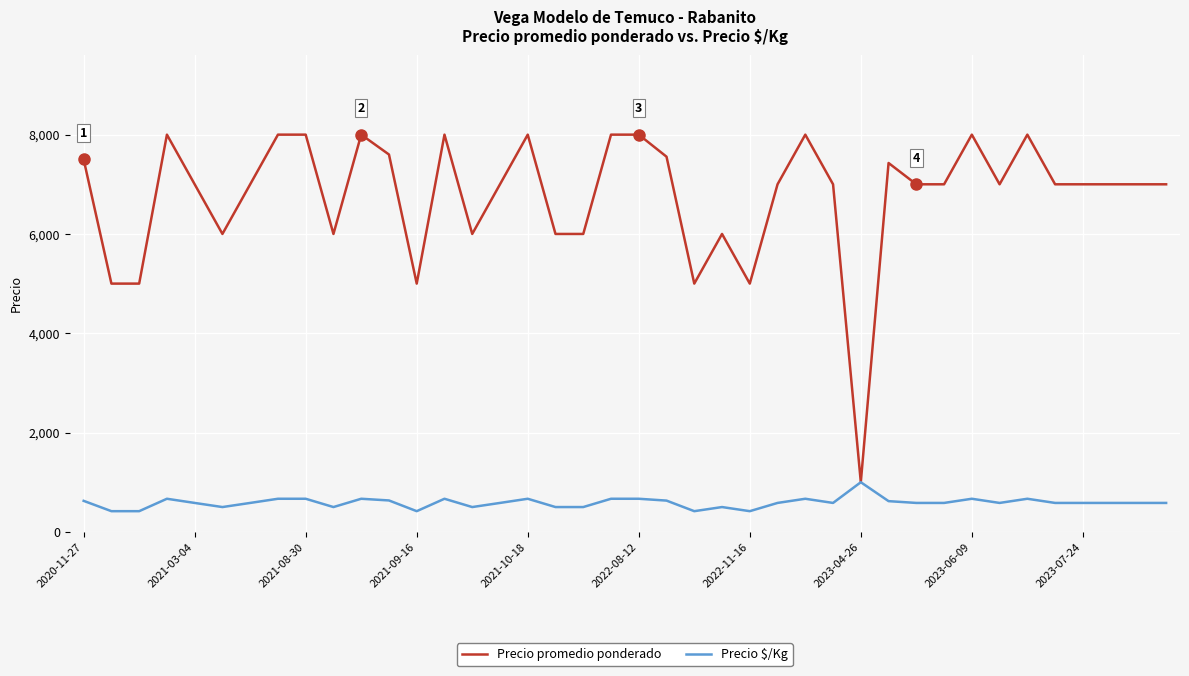

Rank the series by their average value, from lowest to highest.

Precio $/Kg, Precio promedio ponderado